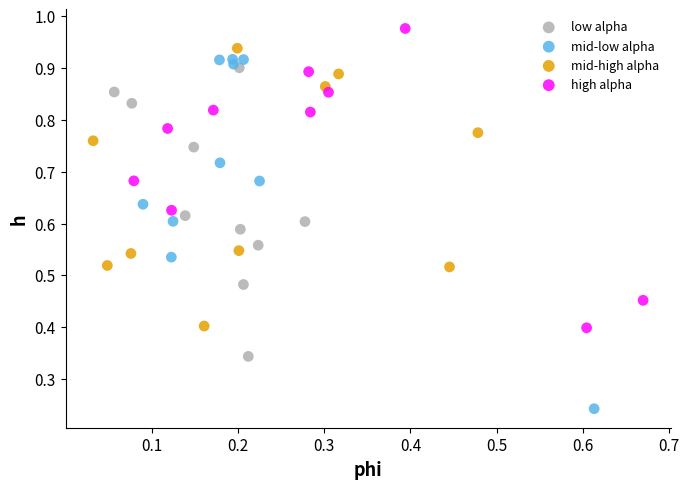

Which series reaches the maximum Y coordinate?

high alpha